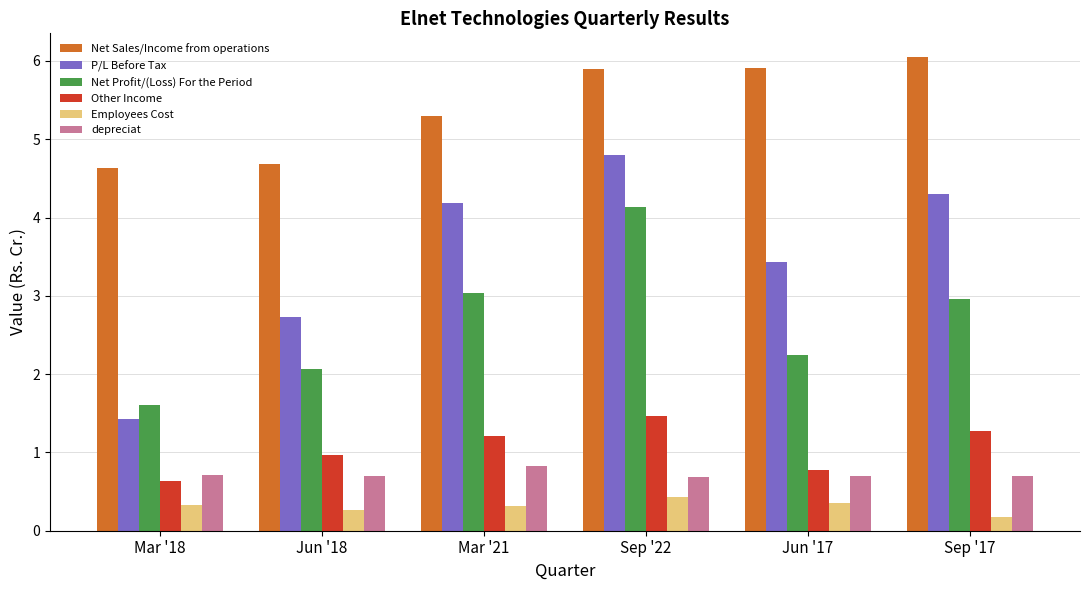

Where is Employees Cost nearest to the value 0?

Sep '17